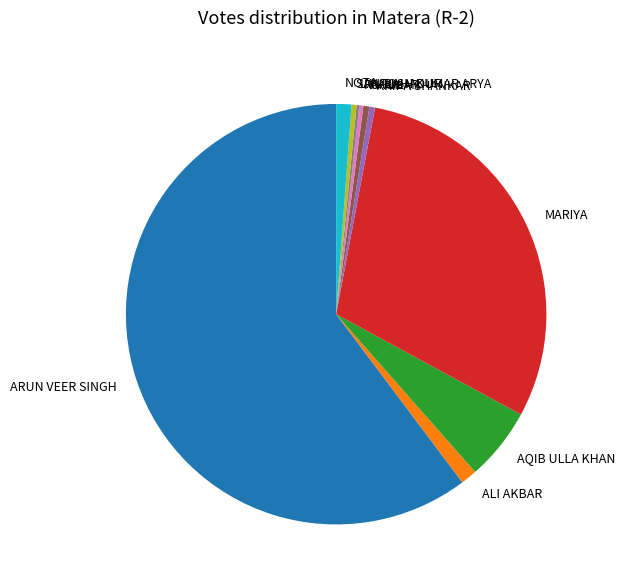

Is there any slice that represents more than half of the pie?

Yes